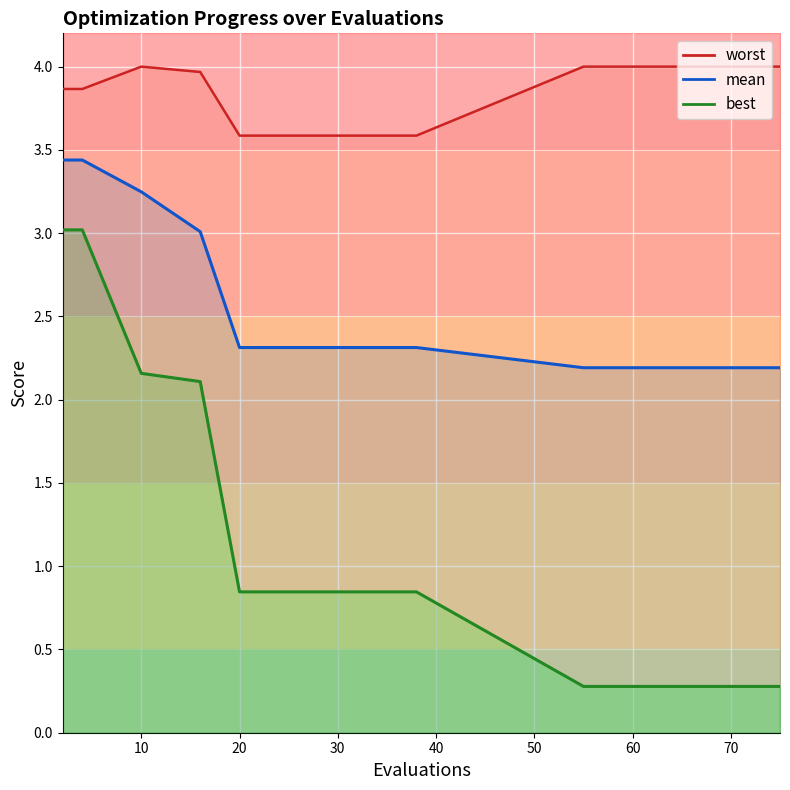

At which label does worst reach its peak?

10